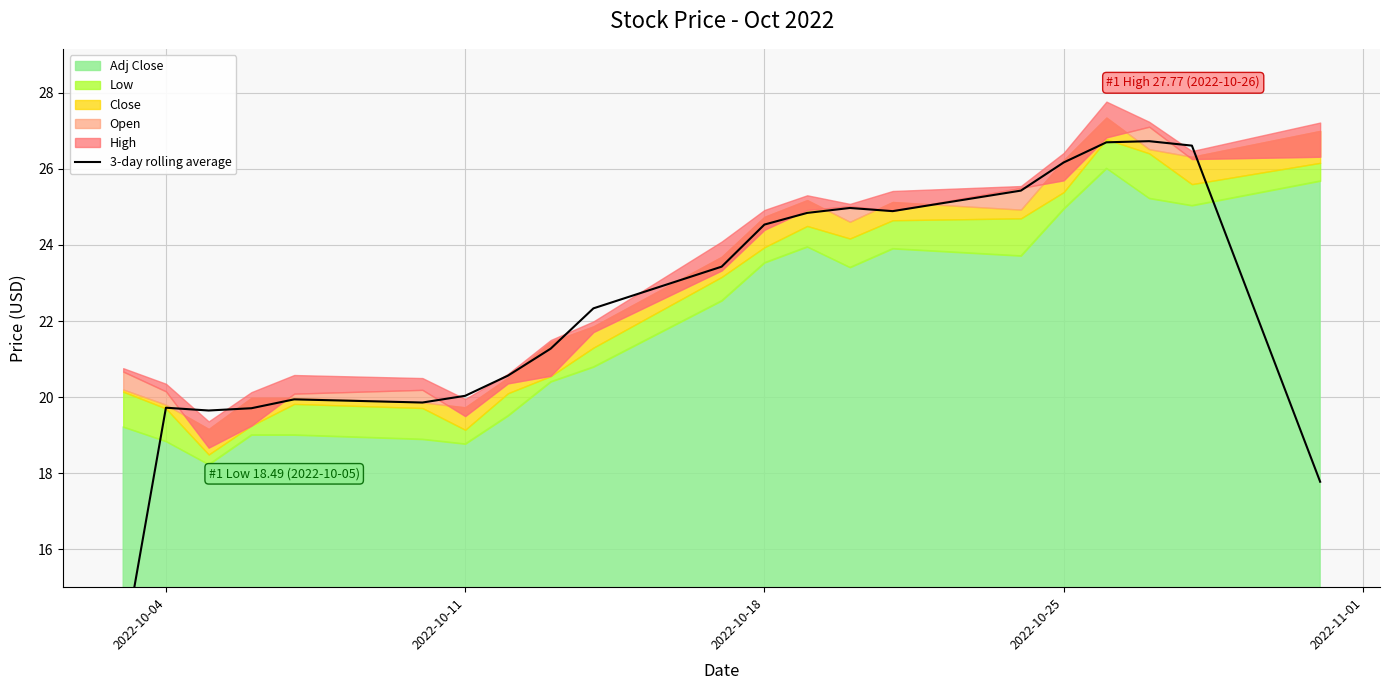

True or false: the data shows 19.7 at 2022-10-04.

True